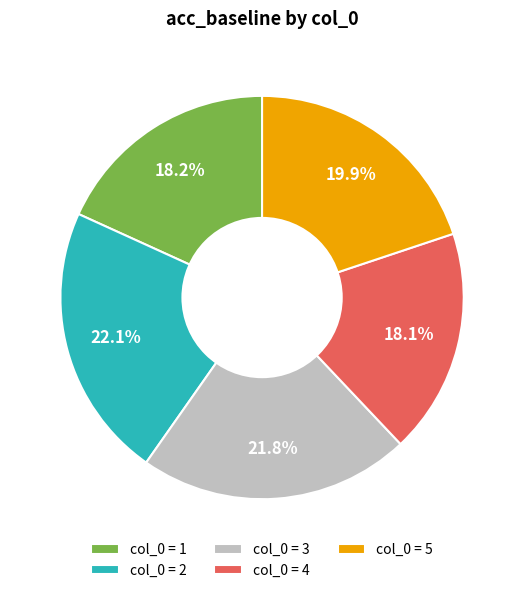

What is the total percentage of col_0 = 5 and col_0 = 3?

41.7%